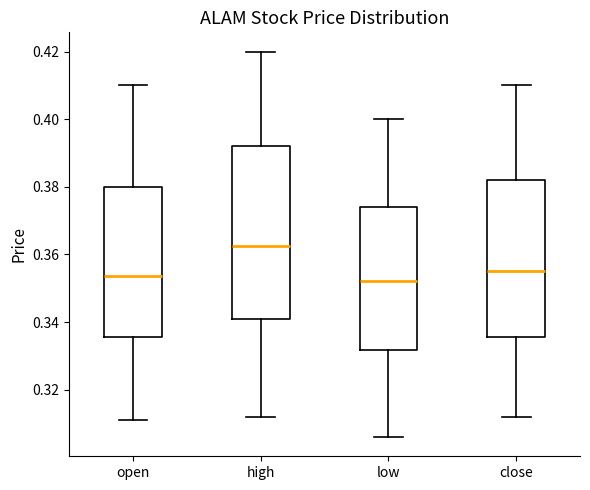

Where is the upper edge of the box for high on the y-axis? The values are not printed on the chart, so give them approximately, as read against the axis.

0.392